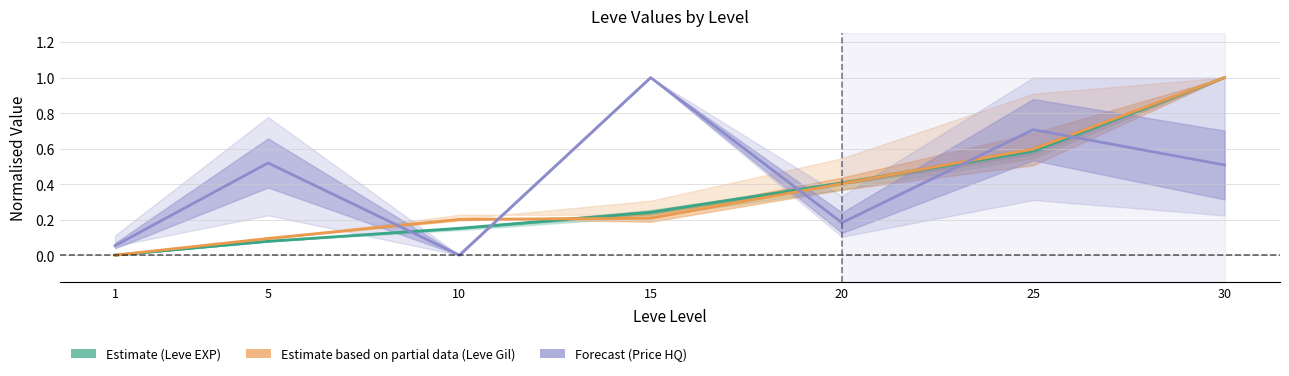

True or false: Estimate (Leve EXP) and Forecast (Price HQ) cross at least once.

True